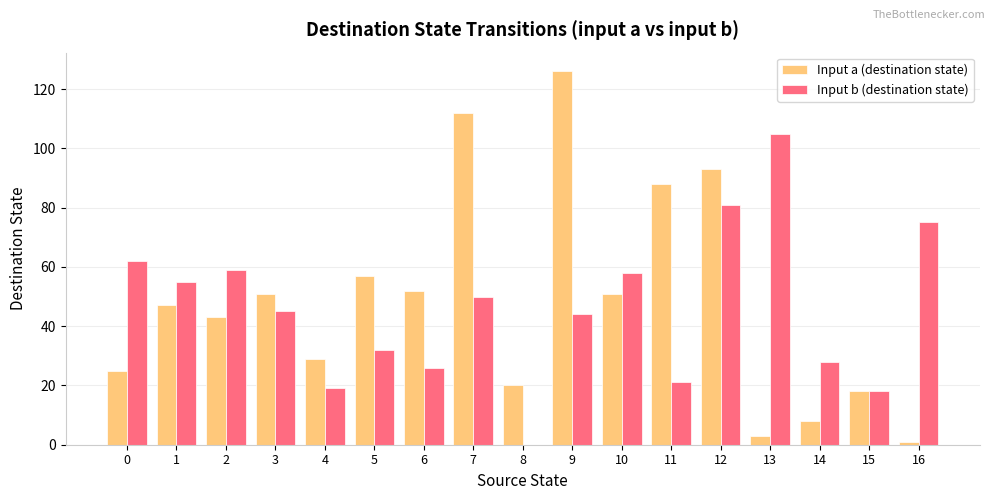

What is the total value across all series at 13?

108